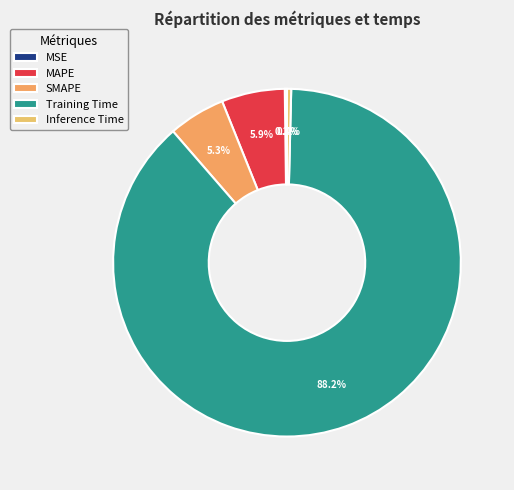

To the nearest percent, what is the combined percentage of MSE and Inference Time?

1%